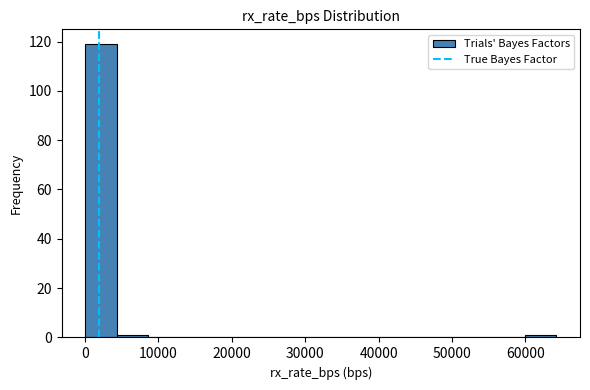

Reading left to right, transcribe this chart: for each bar, give the range it covers on the x-axis and its height. Neither the bar edges nor the heights are printed on the chart, so give them approximately, as read against the axes.

0 to 4000: 120
4000 to 9000: under 2
9000 to 13000: 0
13000 to 17000: 0
17000 to 21000: 0
21000 to 26000: 0
26000 to 30000: 0
30000 to 34000: 0
34000 to 39000: 0
39000 to 43000: 0
43000 to 47000: 0
47000 to 51000: 0
51000 to 56000: 0
56000 to 60000: 0
60000 to 64000: under 2